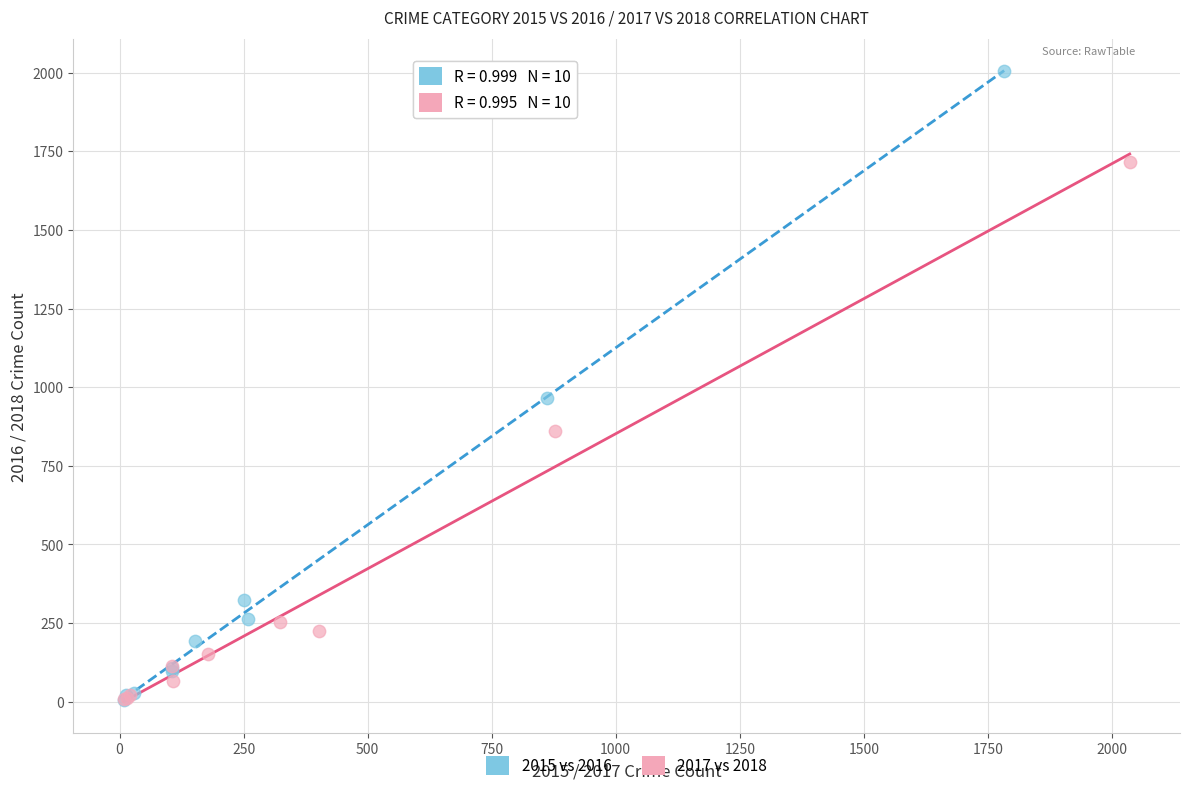

Which series contains the highest Y value?

2015 vs 2016